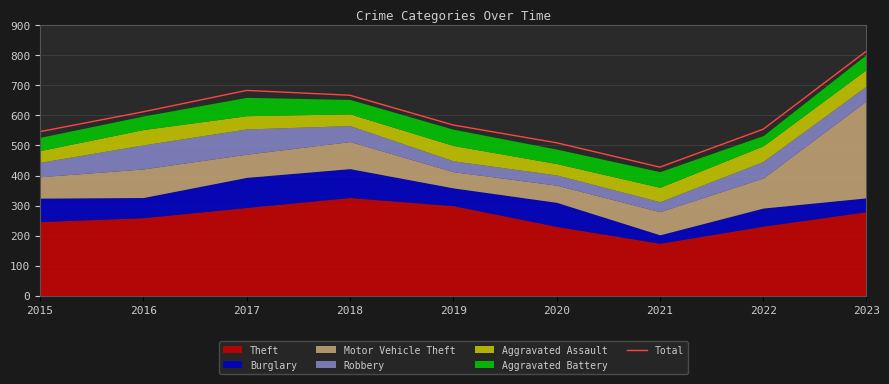

What is the maximum value shown in the chart?

814